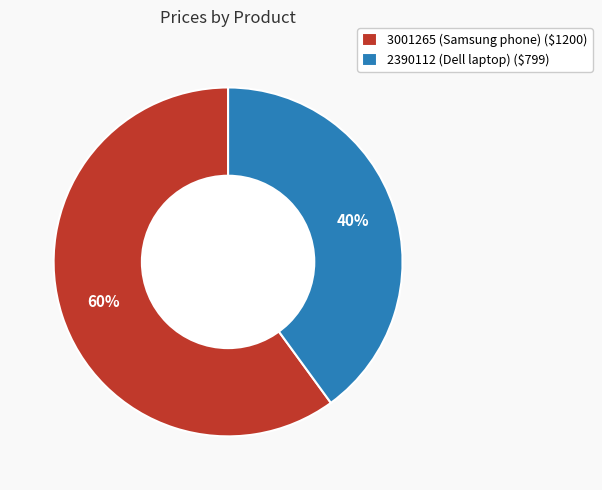

How many slices are in this pie chart?

2